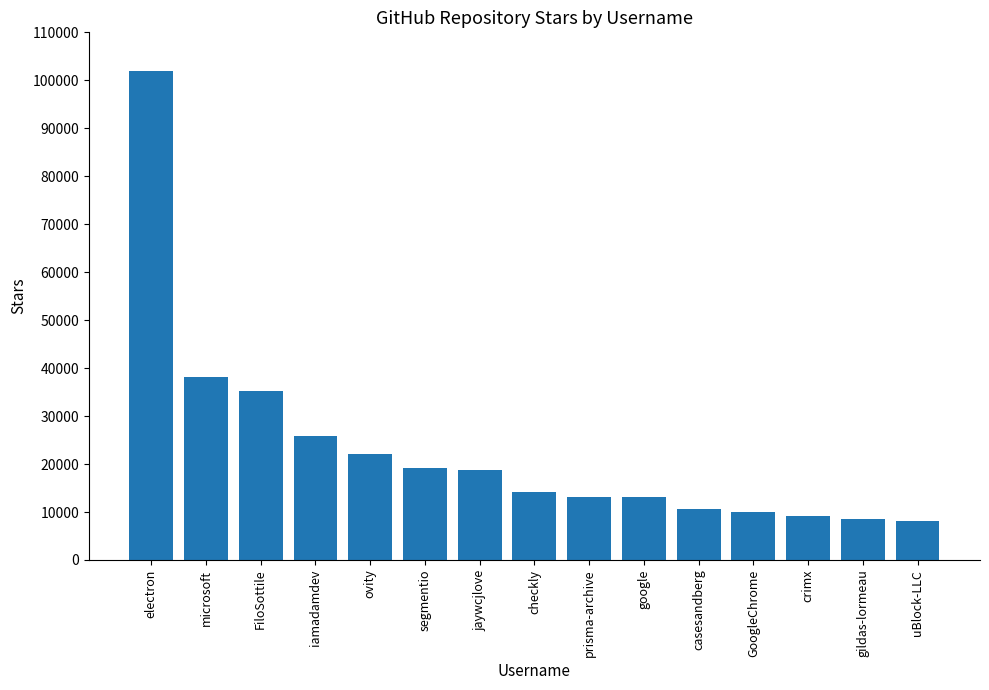

Approximately how many times larger is the value at GoogleChrome compared to prisma-archive?

0.8